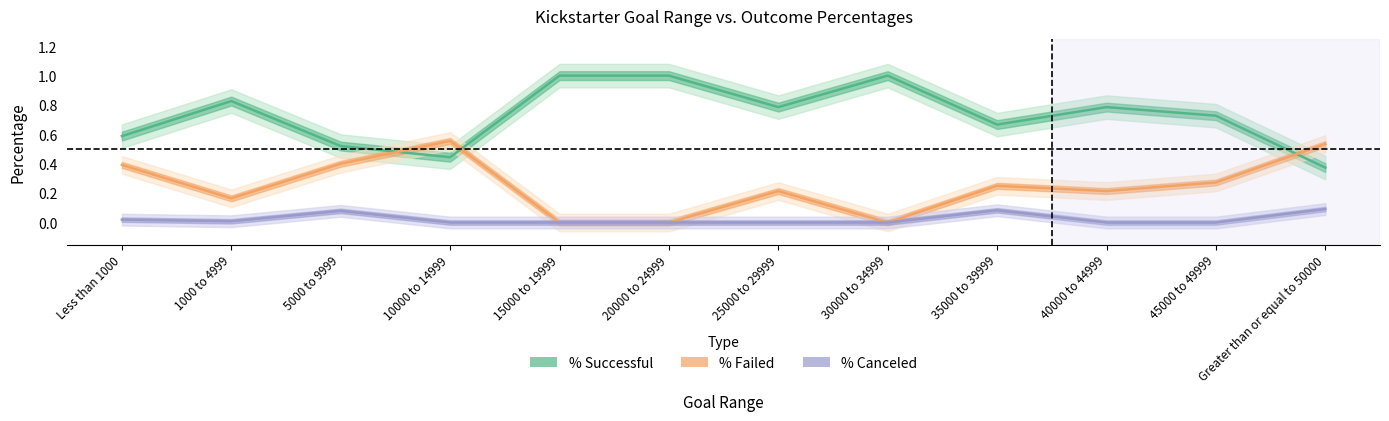

How many lines are shown in the chart?

3